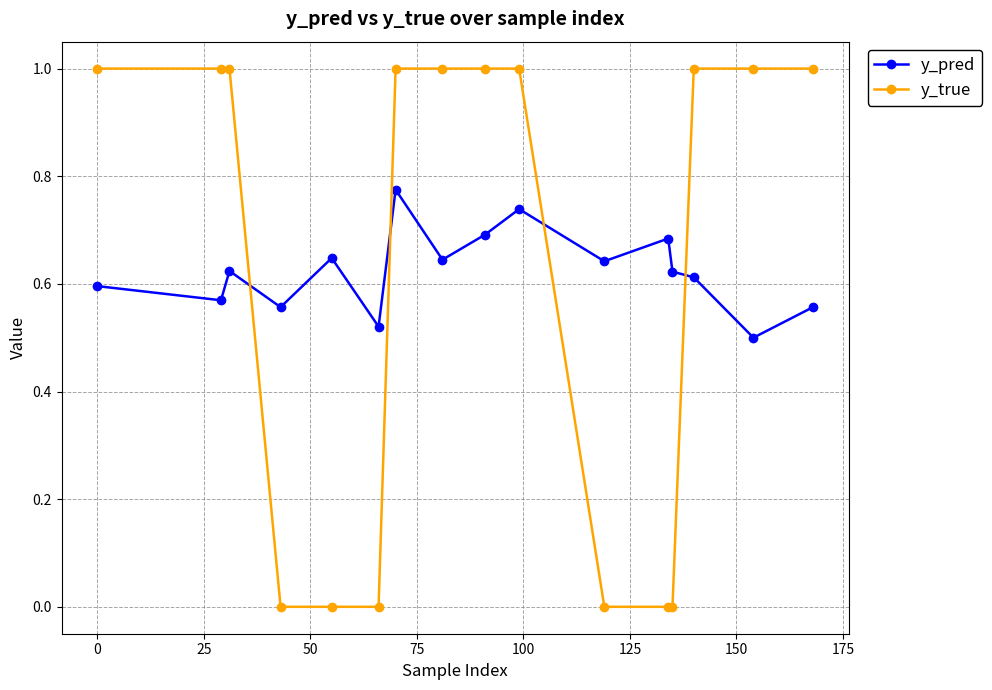

What are all the series names shown in the legend?

y_pred, y_true